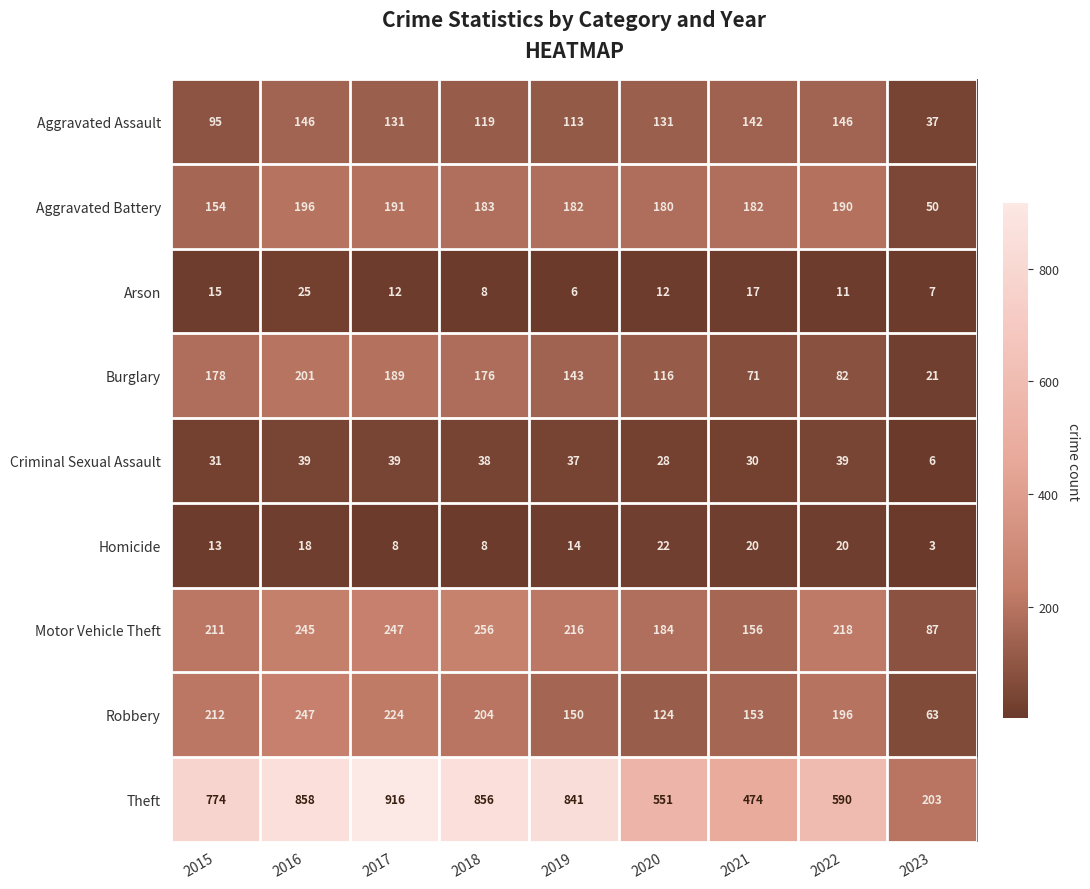

Rank the series at 2017 from lowest to highest value.

Homicide, Arson, Criminal Sexual Assault, Aggravated Assault, Burglary, Aggravated Battery, Robbery, Motor Vehicle Theft, Theft